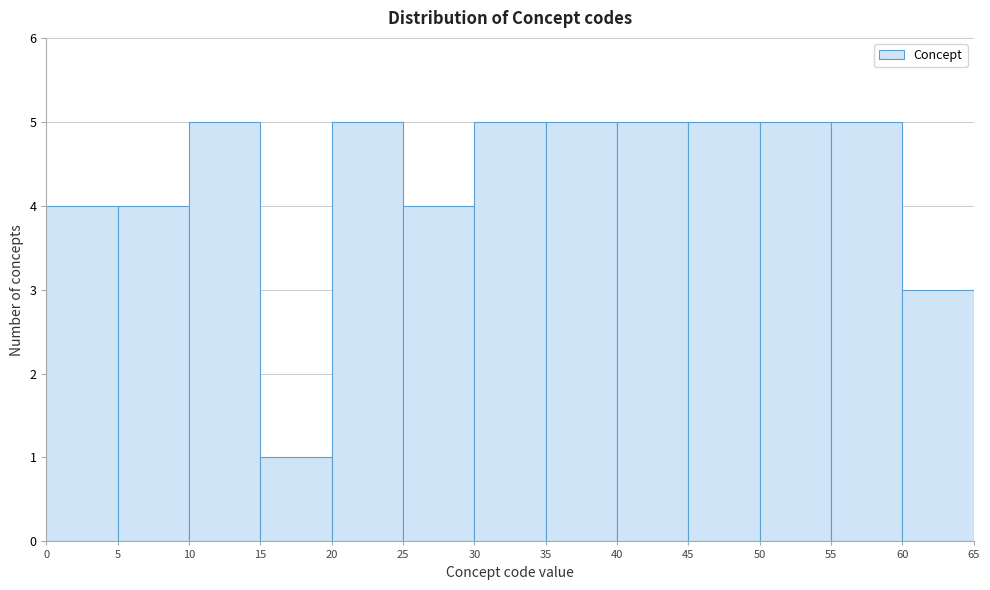

Reading left to right, transcribe this chart: for each bar, give the range it covers on the x-axis and its height. The values are not printed on the chart, so give them approximately, as read against the axis.

0 to 5: 4
5 to 10: 4
10 to 15: 5
15 to 20: 1
20 to 25: 5
25 to 30: 4
30 to 35: 5
35 to 40: 5
40 to 45: 5
45 to 50: 5
50 to 55: 5
55 to 60: 5
60 to 65: 3